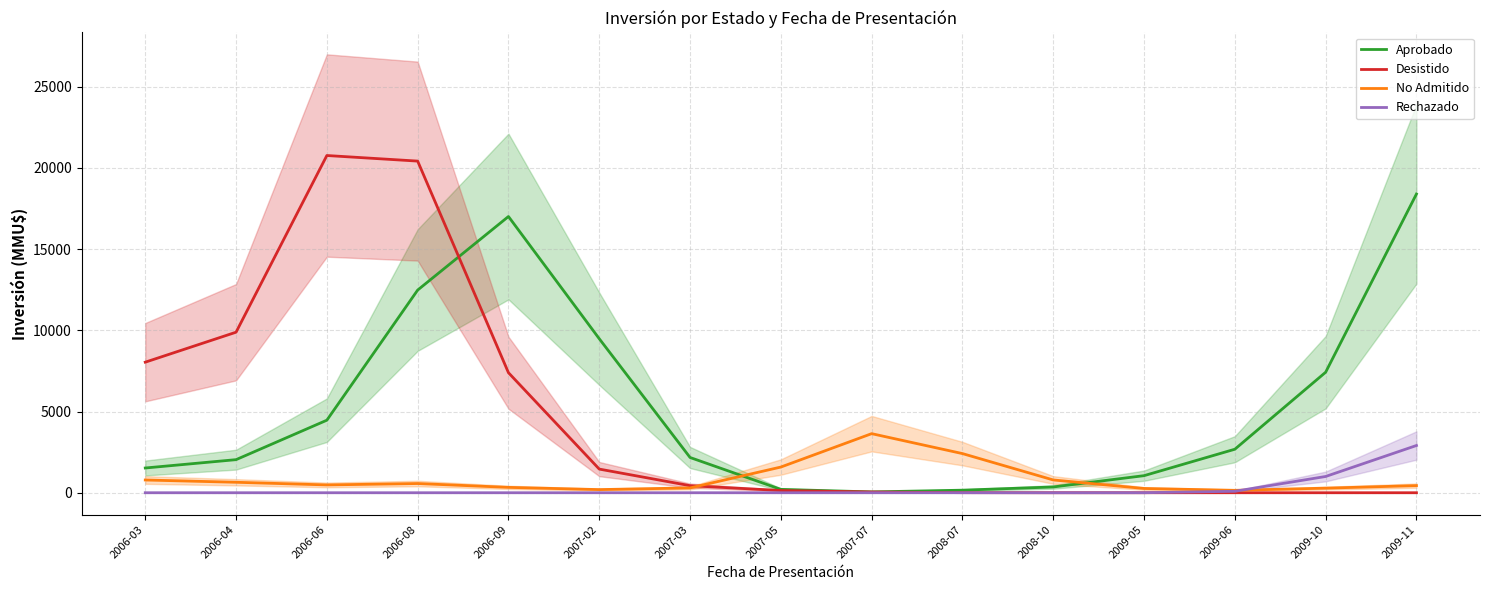

Which series has the largest total across all categories?

Aprobado